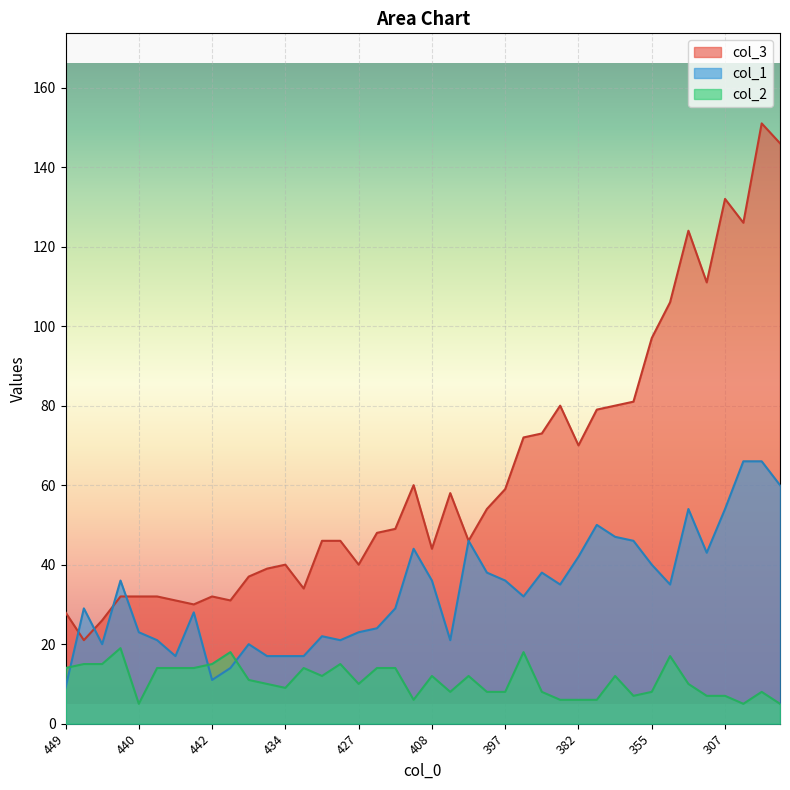

Read the col_3 value at 440.

32